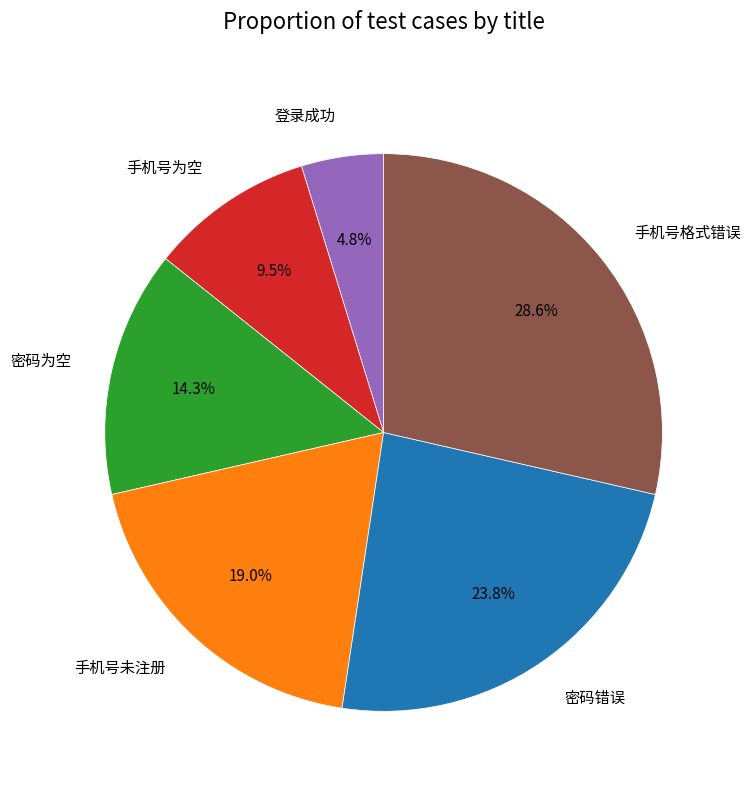

Is there any slice that represents more than half of the pie?

No